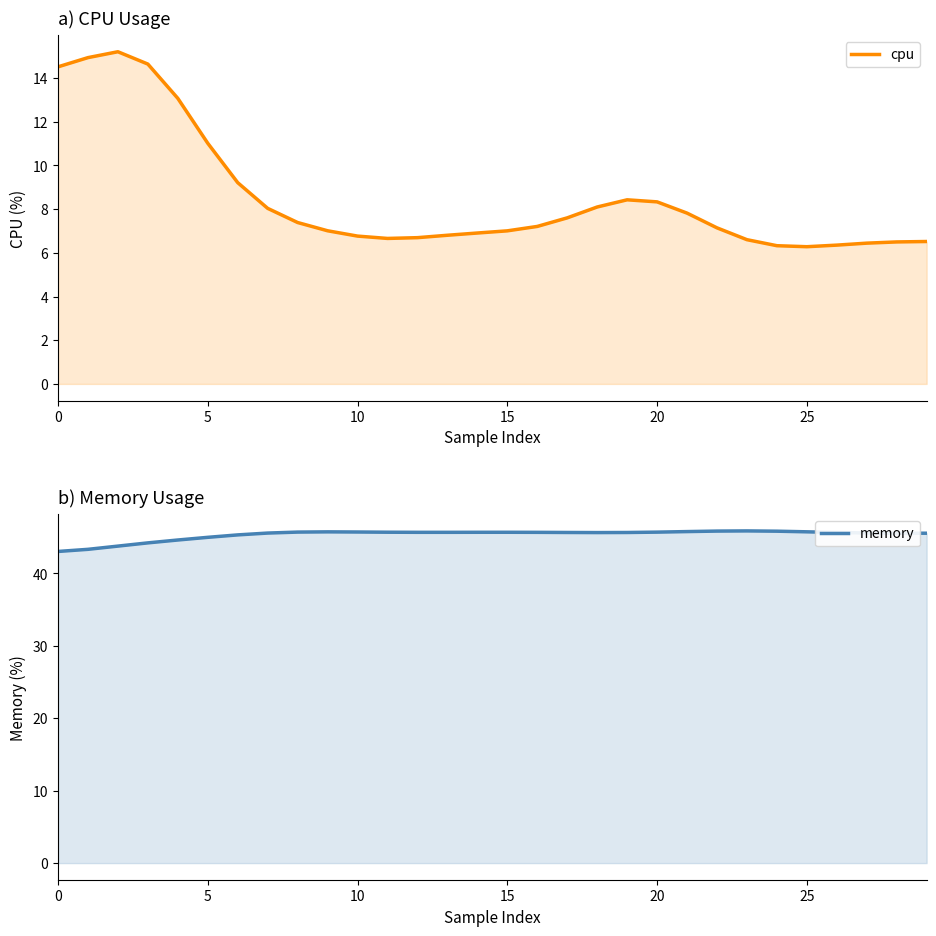

Which series has the largest range (max minus min)?

cpu